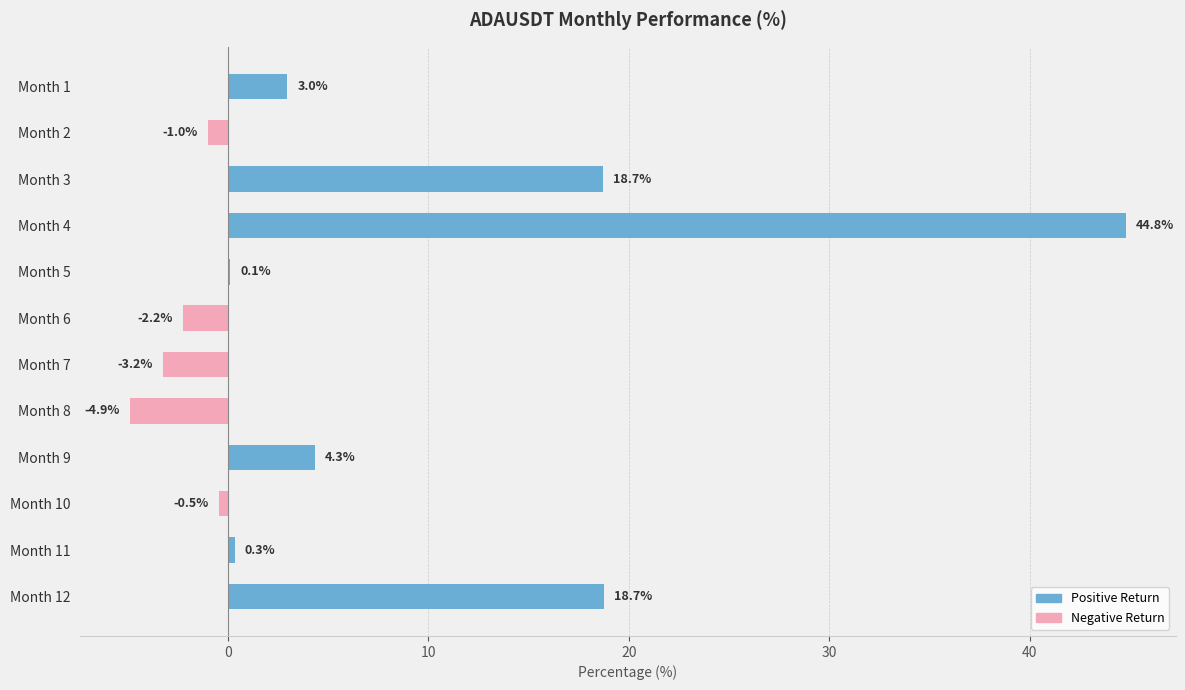

True or false: the data shows -1.0 at Month 2.

True